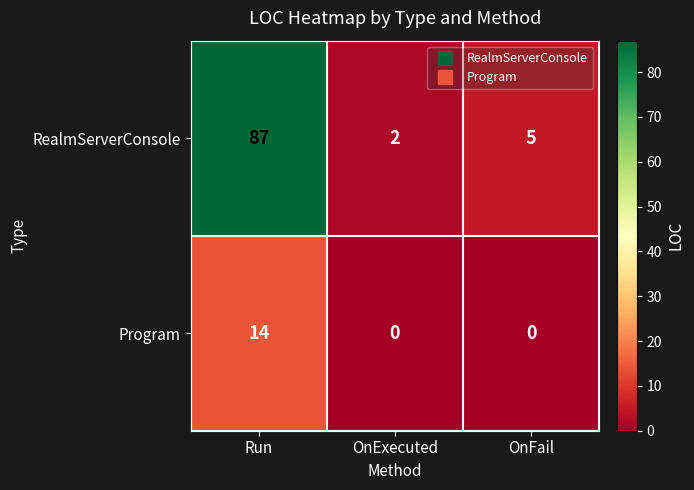

Which series has the largest total across all categories?

RealmServerConsole